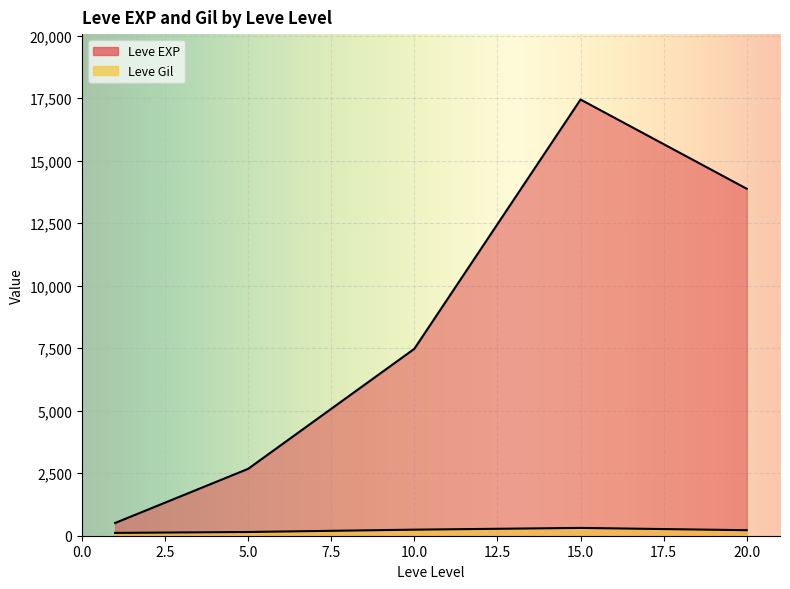

At which label does Leve Gil reach its peak?

15